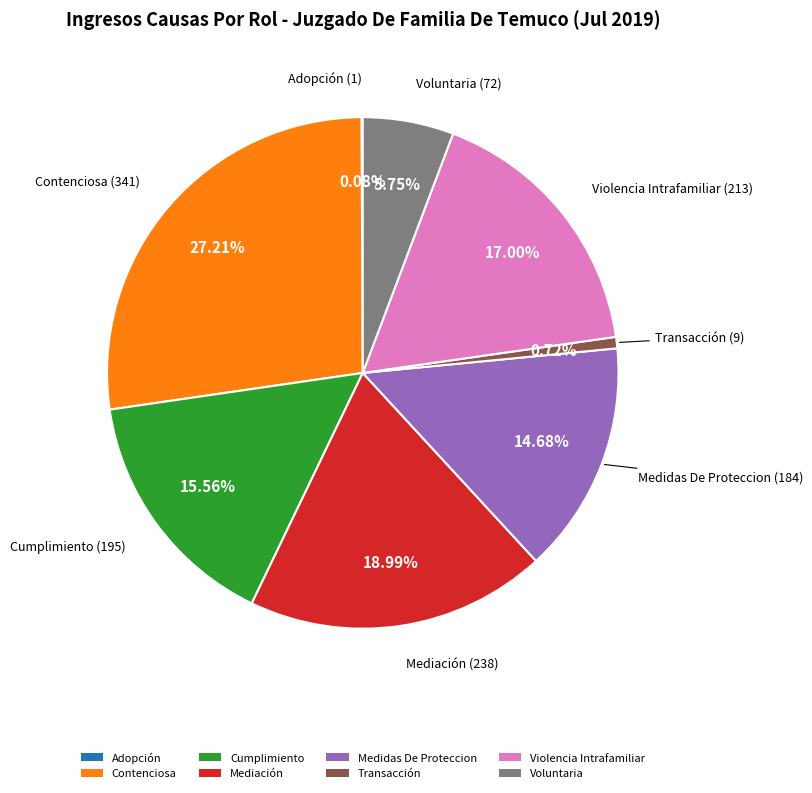

Is there any slice that represents more than half of the pie?

No